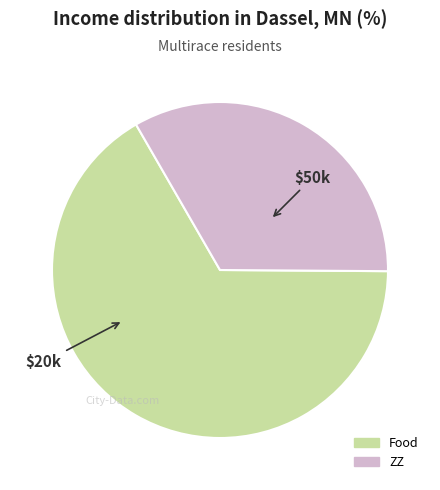

What is the majority slice?

Food